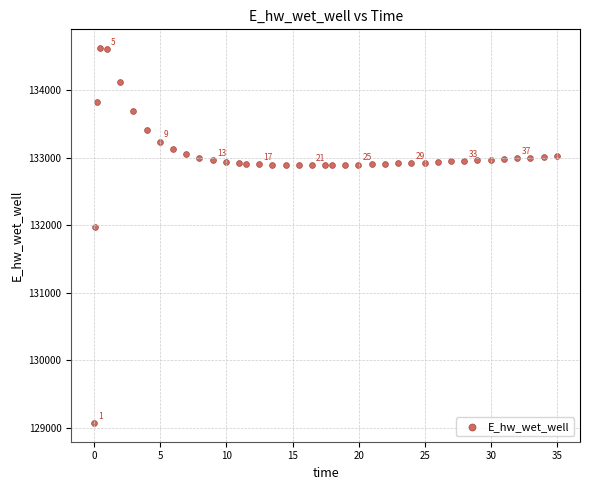

What is the range of X values (max minus min)?

34.9